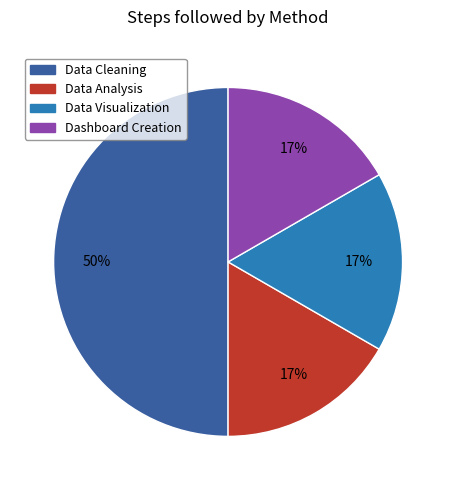

Is Data Visualization the majority of the pie?

No